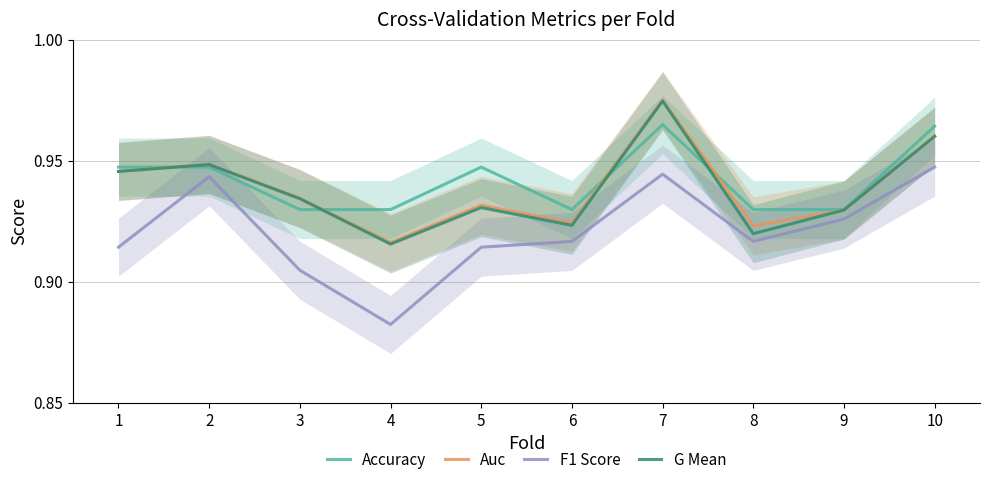

At which category does Accuracy reach its first local peak?

5